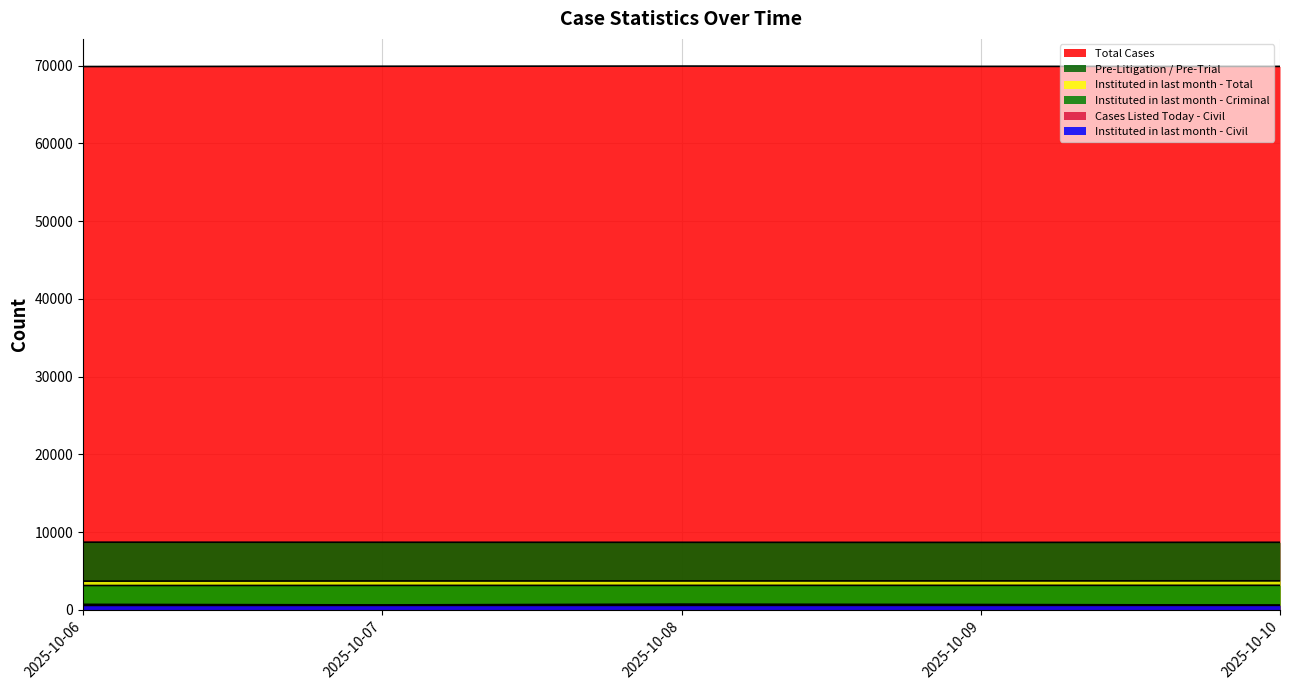

What is the value of the Pre-Litigation / Pre-Trial point at the 2nd from the left?

8689